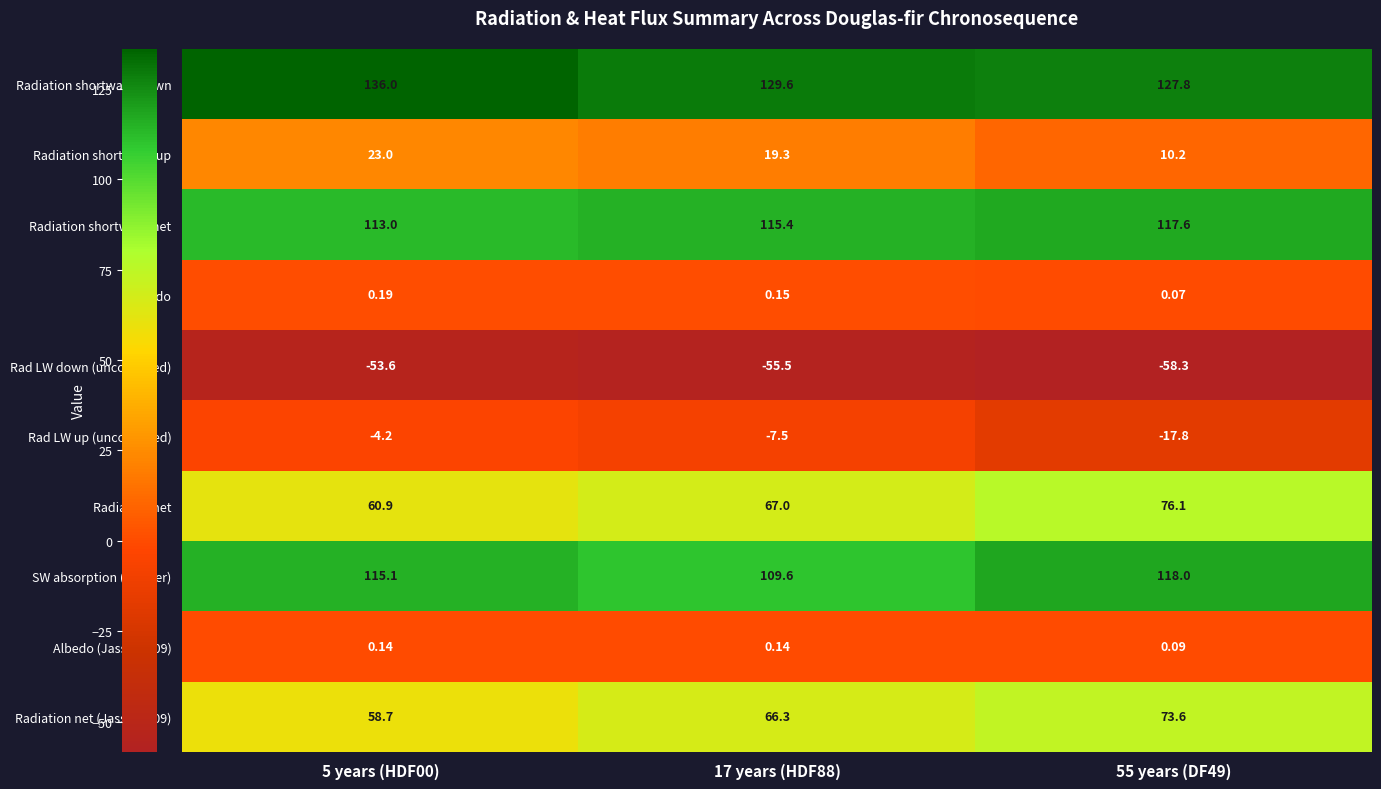

Which series has the largest range (max minus min)?

Radiation net